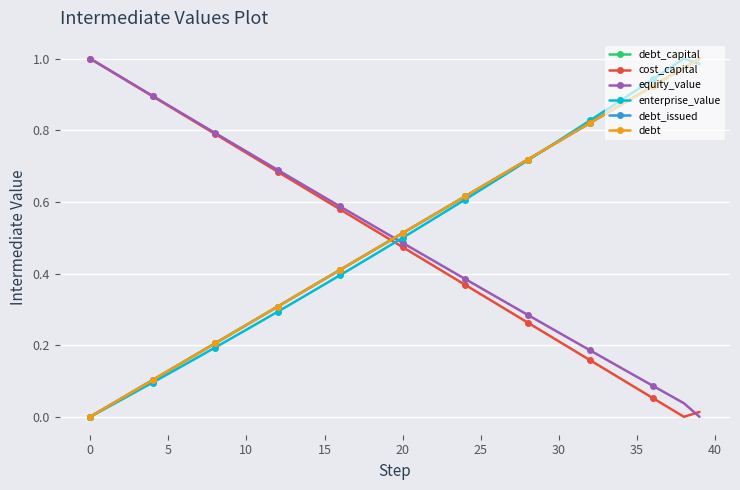

After their last crossing, which series has the higher values: debt_capital or cost_capital?

debt_capital